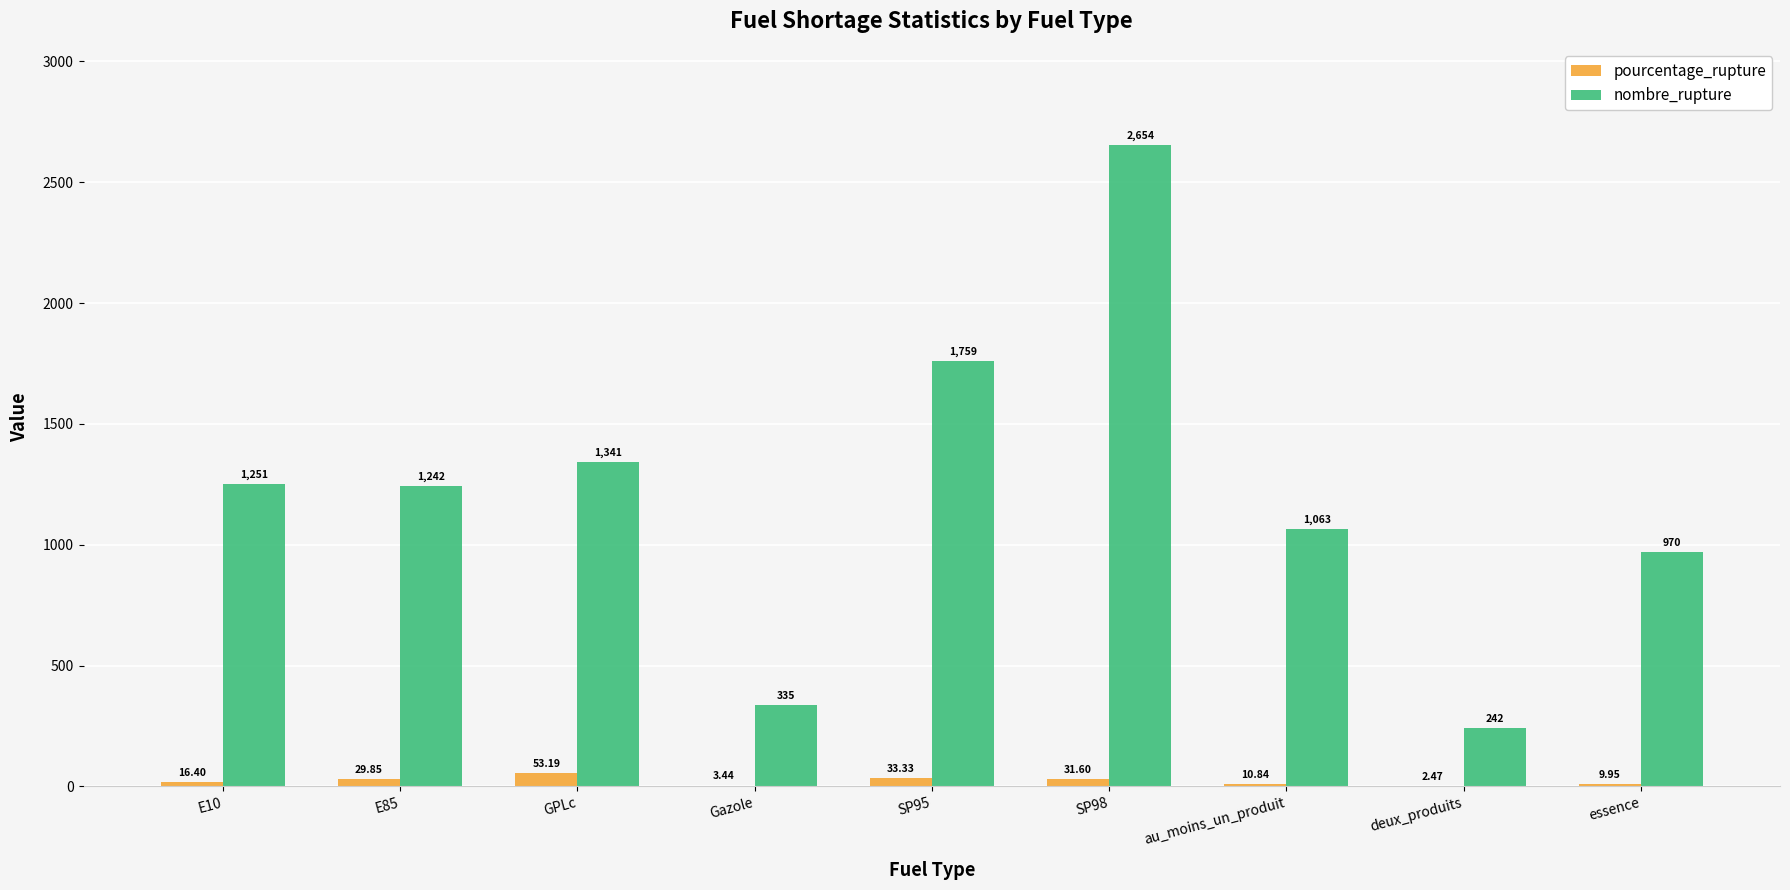

Between deux_produits and essence, which series saw the biggest shift?

nombre_rupture